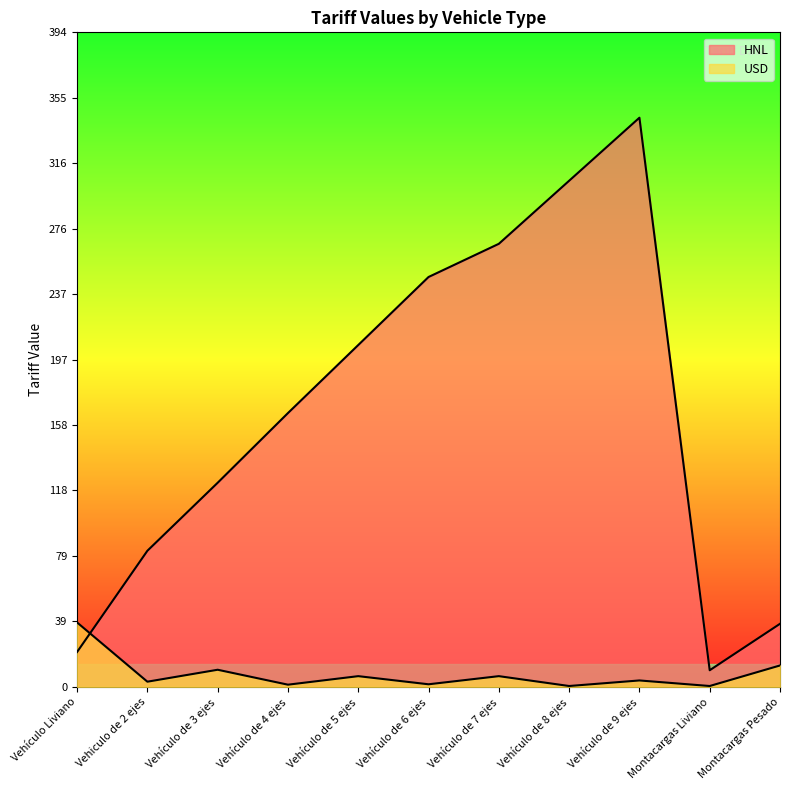

What is the label of the 4th point from the left?

Vehículo de 4 ejes